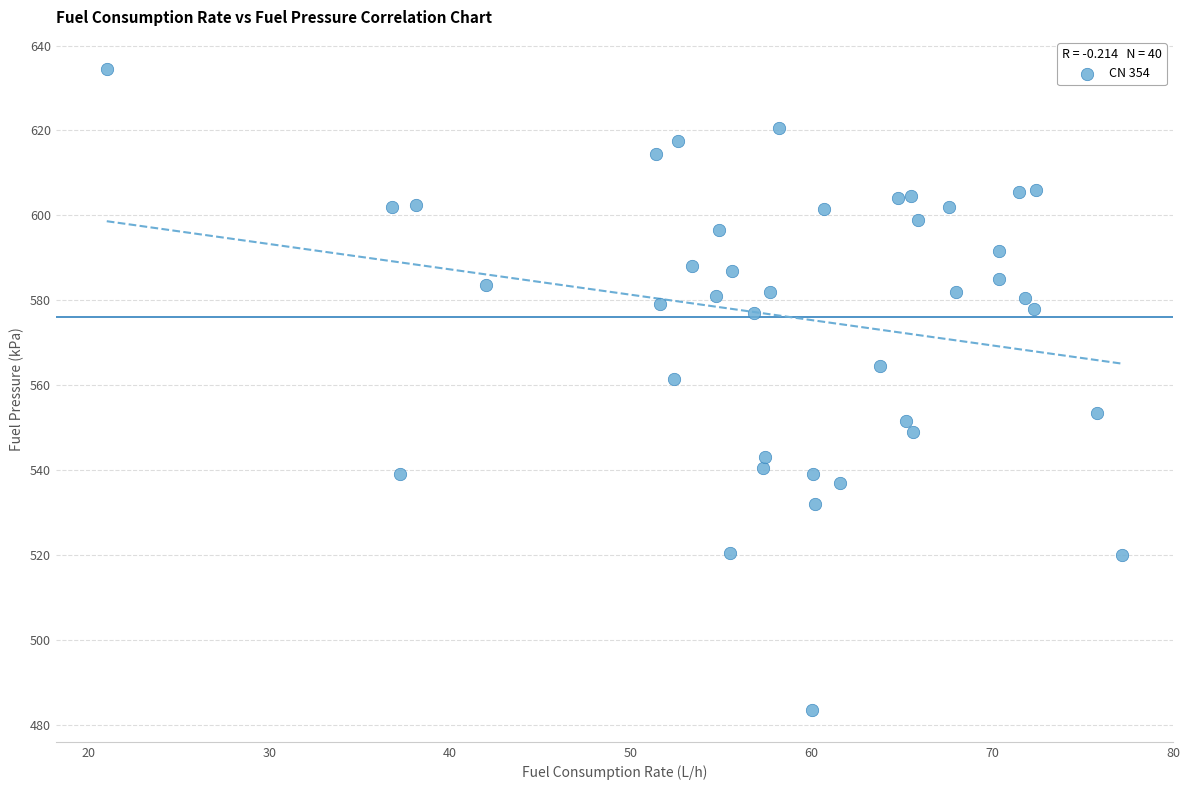

What Y value in the scatter plot is closest to 559?

561.5